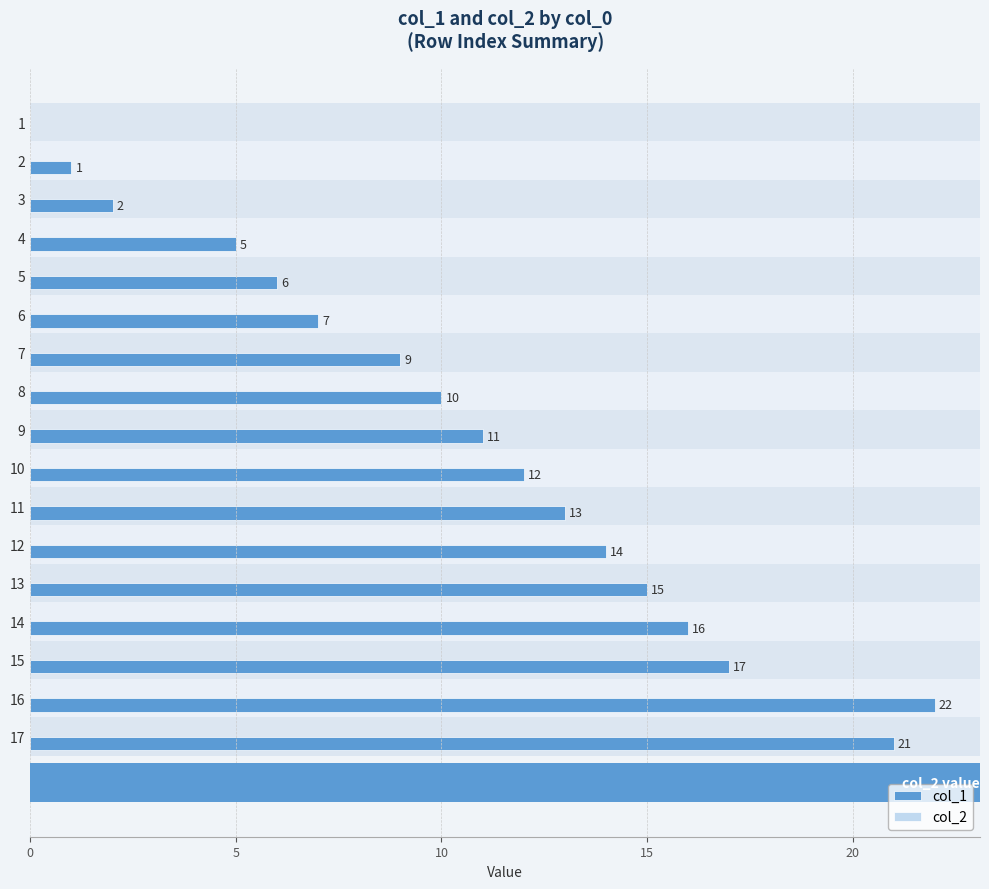

How many series are shown in this chart?

1